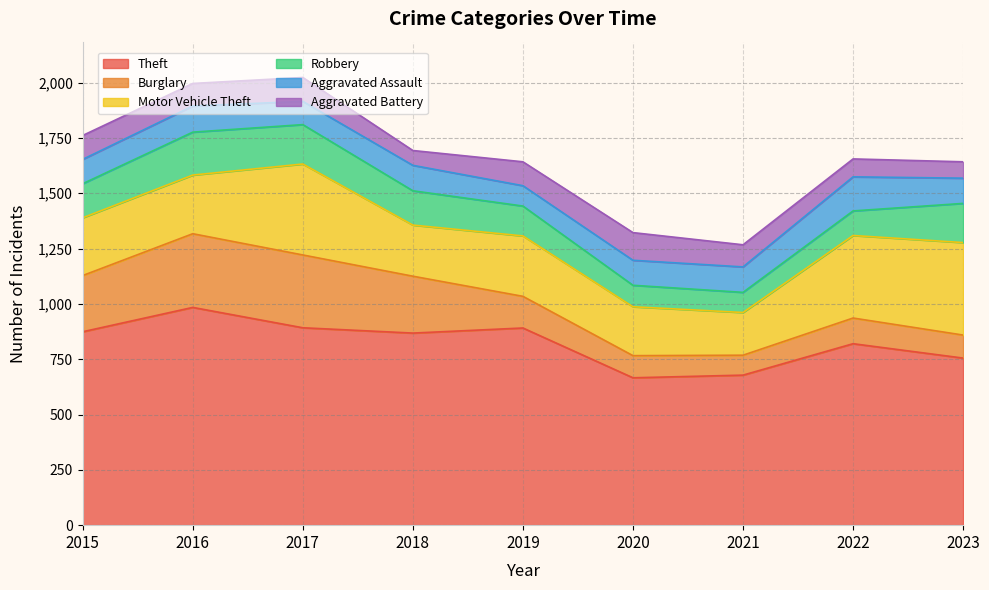

Count the number of data series in this chart.

6